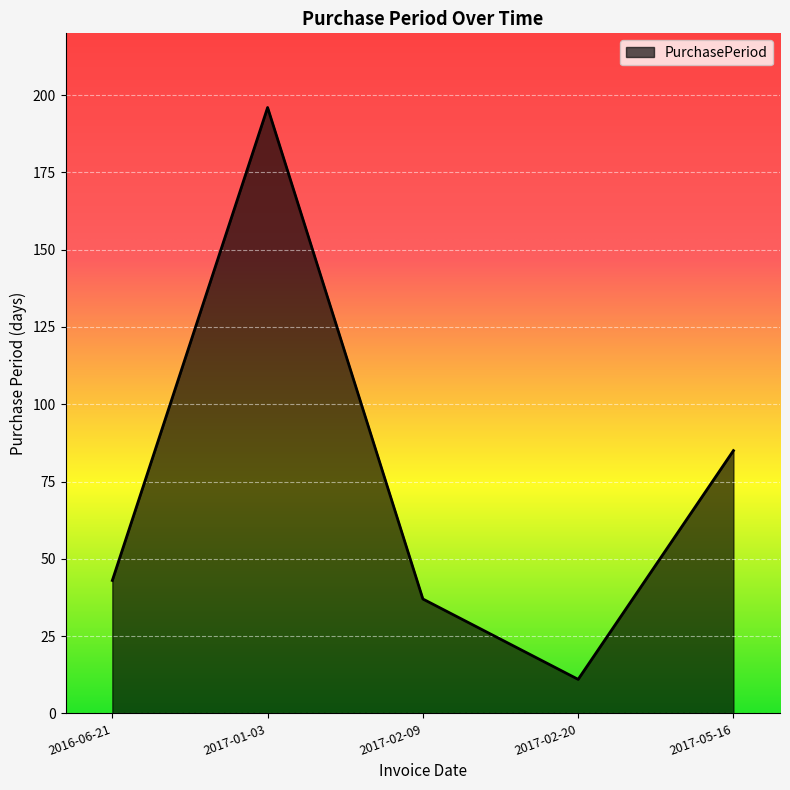

What is the ratio of the value at 2017-02-20 to the value at 2017-02-09?

0.3